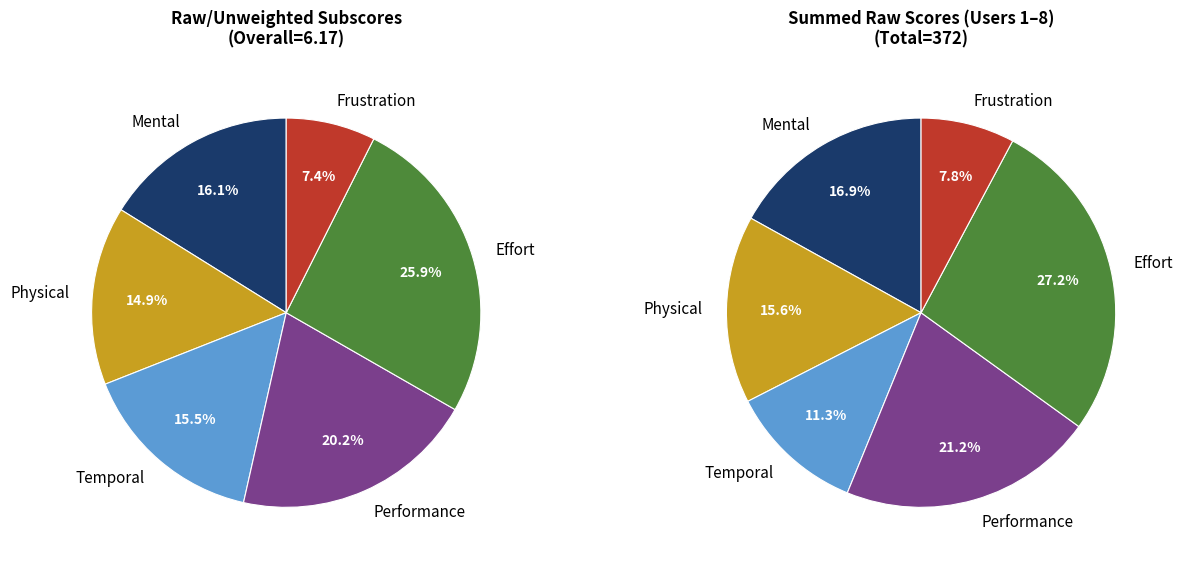

To the nearest percent, what portion does Frustration represent?

7%